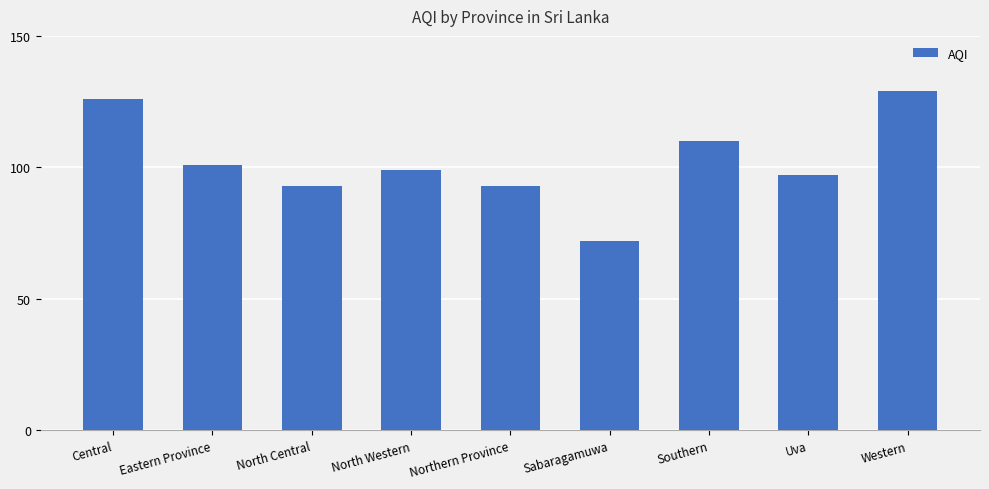

What is the label of the 5th bar from the right?

Northern Province